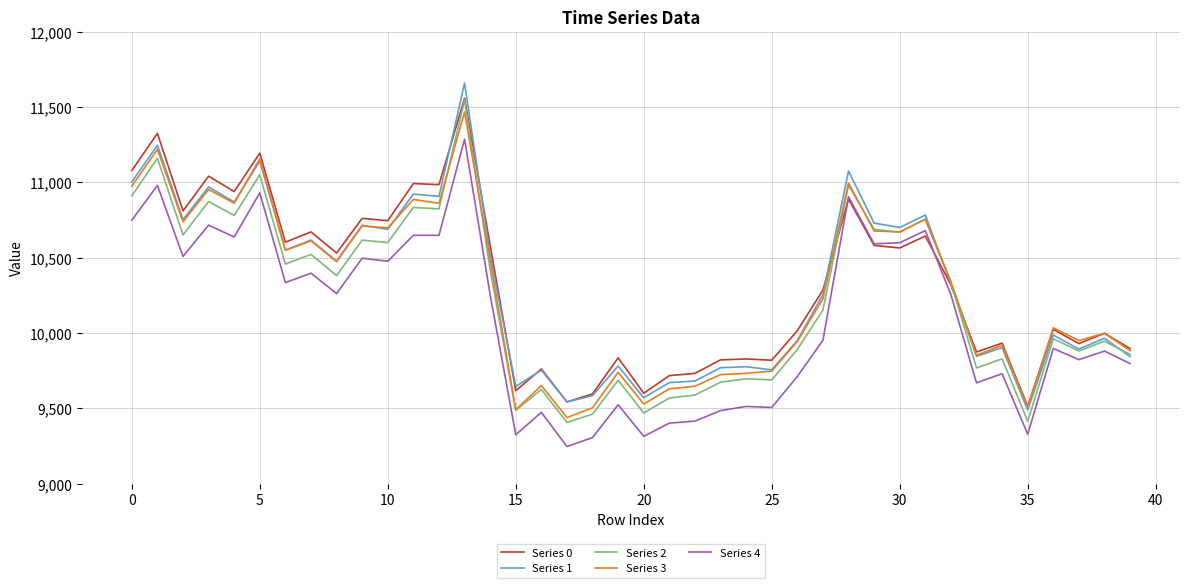

What is the minimum value shown in the chart?

9246.9